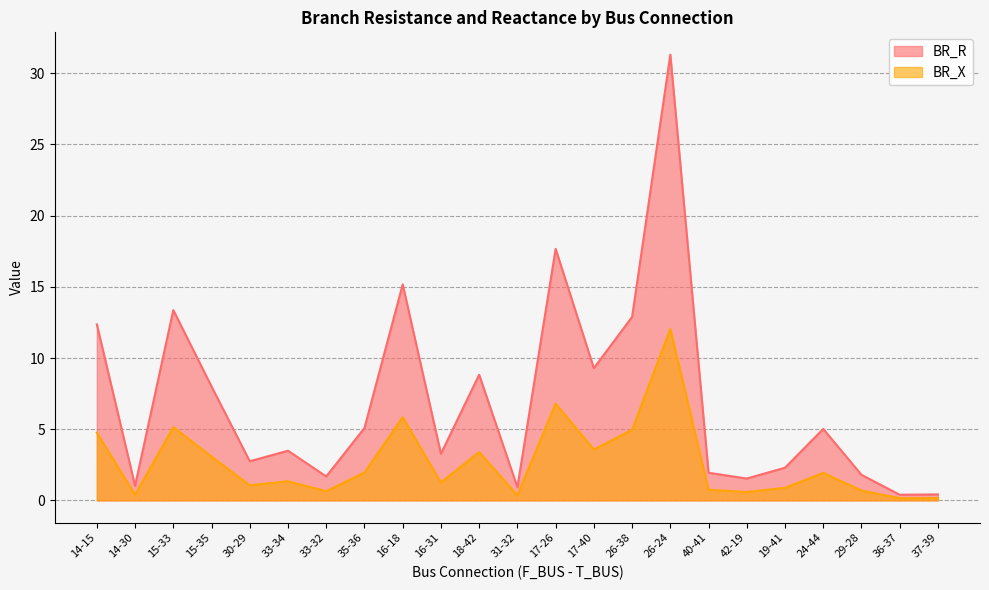

What is the value of the BR_R point at the 21st from the left?

1.8